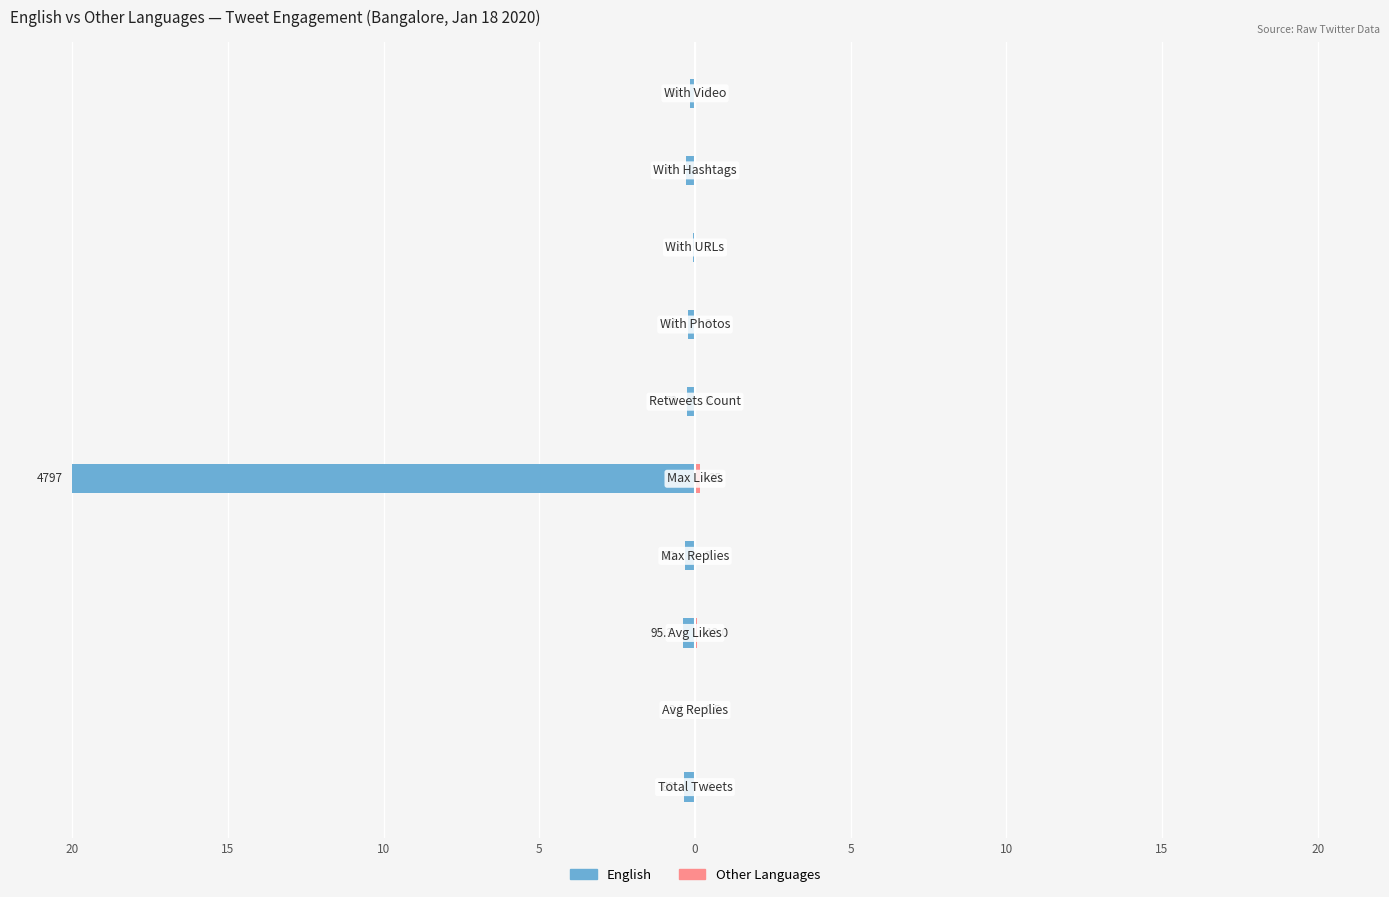

Reading left to right, what are all the values shown in this chart?

English: -0.4	-0.0	-0.4	-0.3	-20.0	-0.3	-0.2	-0.1	-0.3	-0.2
Other Languages: 0.0	0.0	0.1	0.0	0.1	0.0	0.0	0.0	0.0	0.0